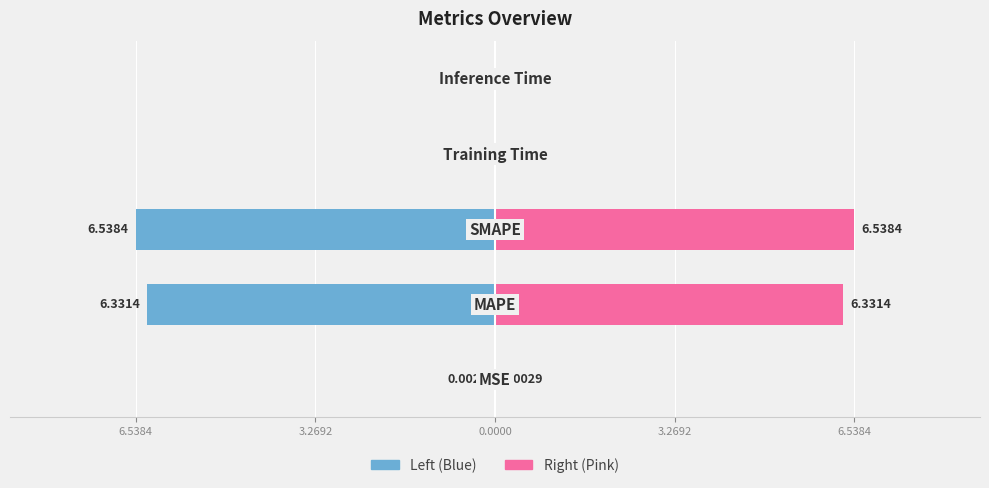

How many distinct data groups are displayed?

2